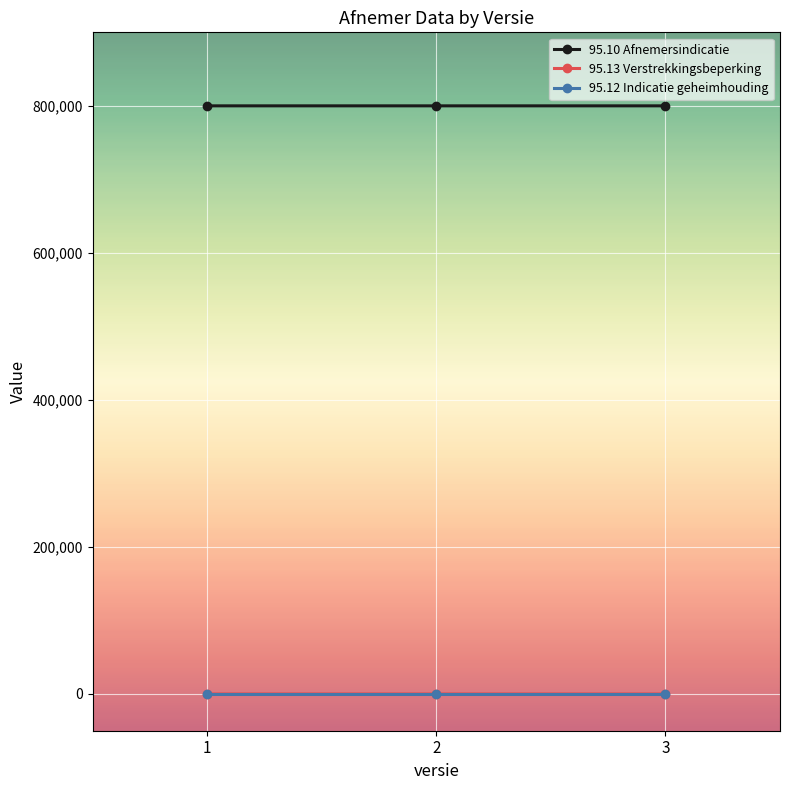

Which series has the largest total across all categories?

95.10 Afnemersindicatie